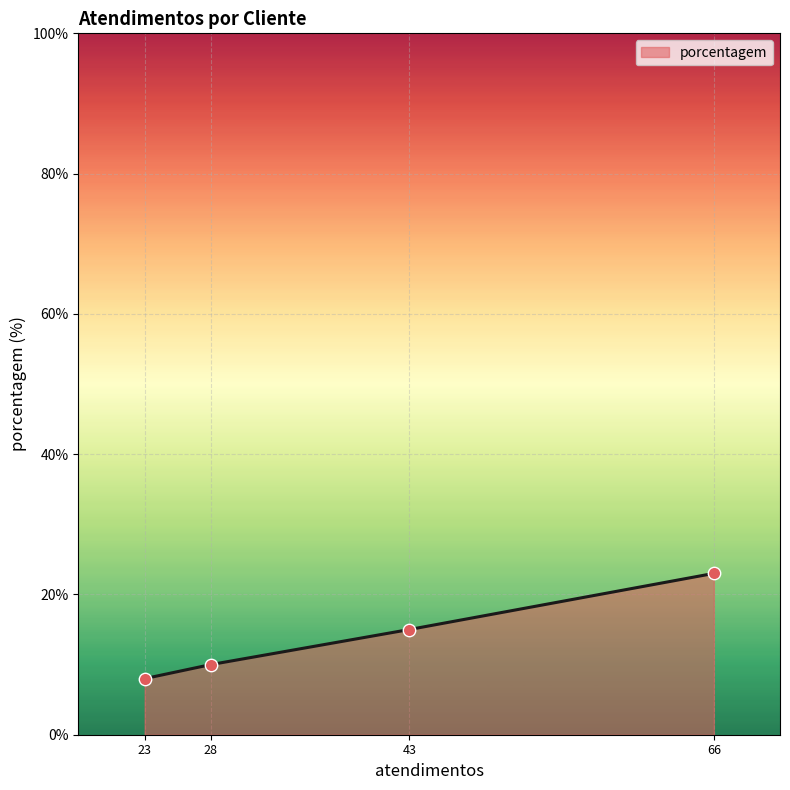

Approximately how many times larger is the value at 43 compared to 28?

1.5